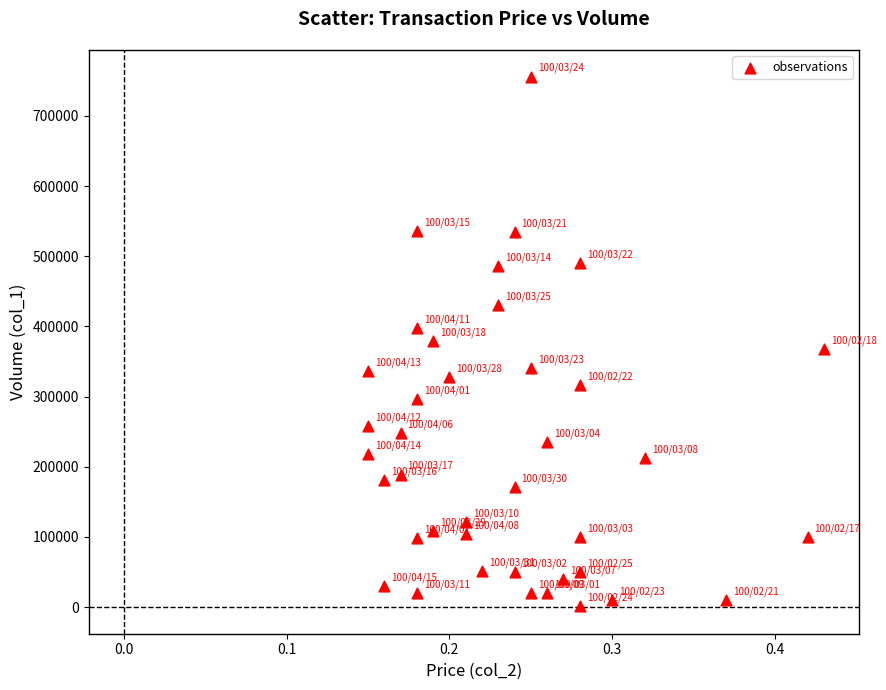

What is the range of Y values (max minus min)?

754000